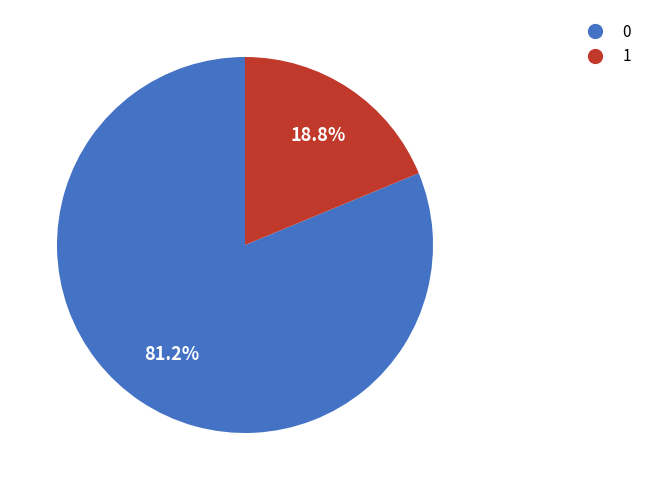

Rank the categories by value from lowest to highest.

1, 0